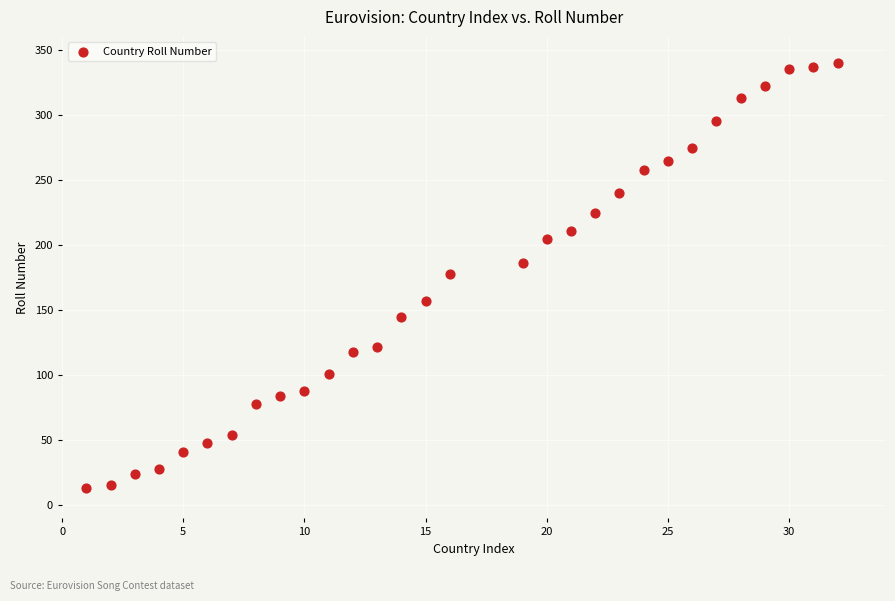

What is the range of X values (max minus min)?

31